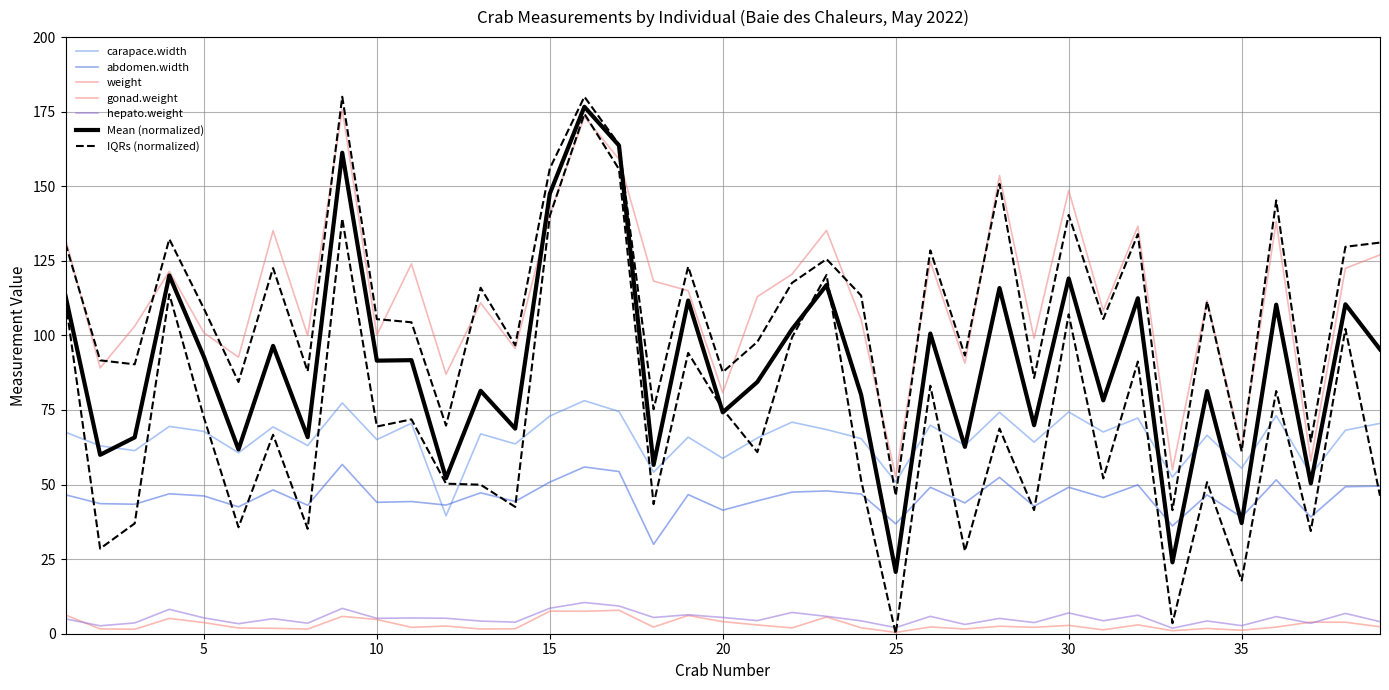

Between 6 and 31, which series saw the biggest shift?

weight